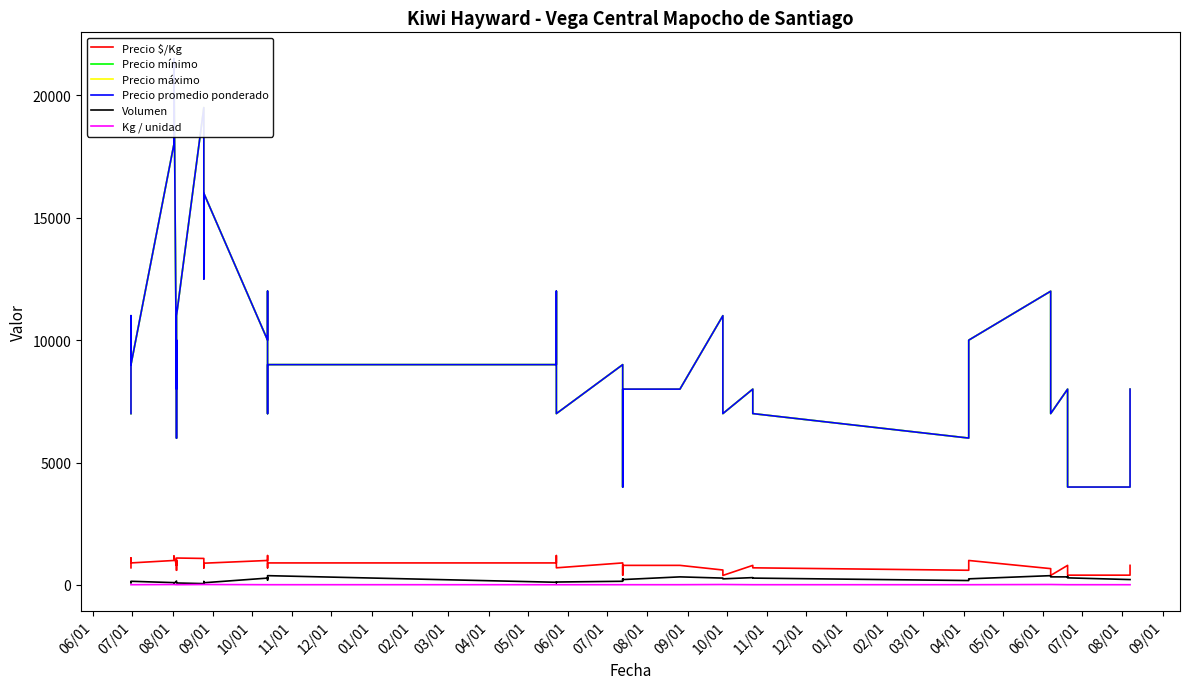

What is the minimum value shown in the chart?

10